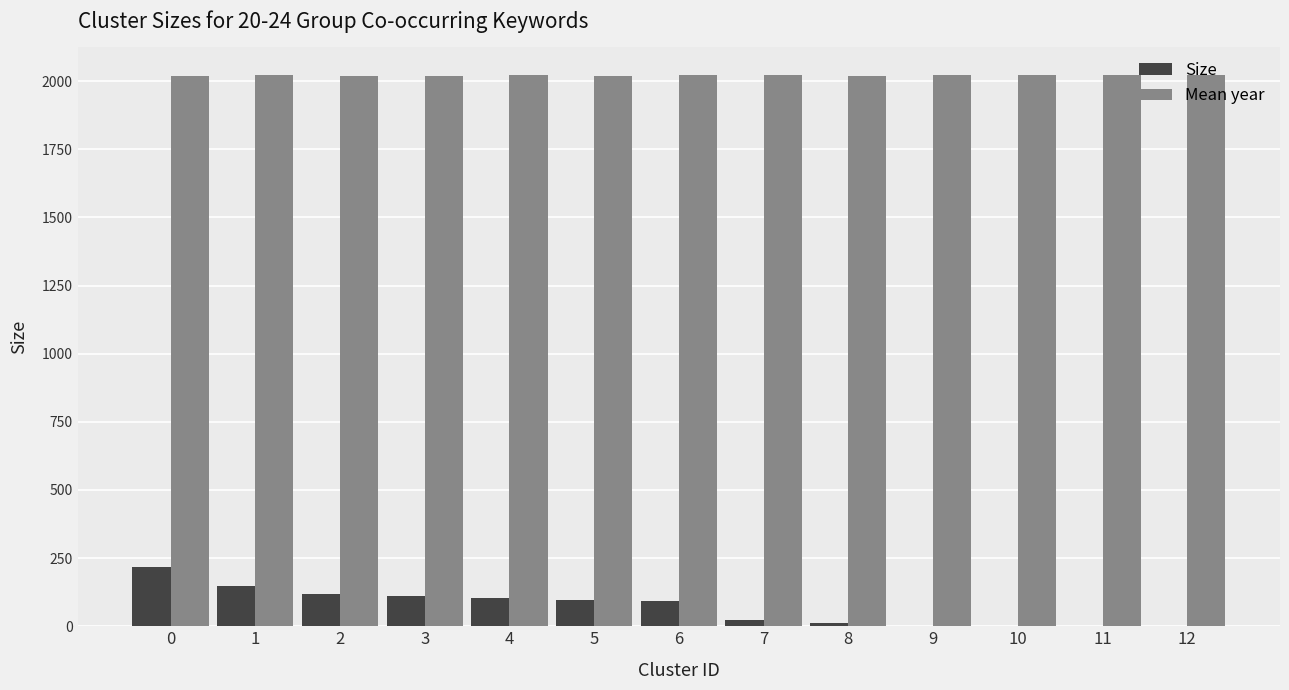

What is the total value across all series at 7?

2044